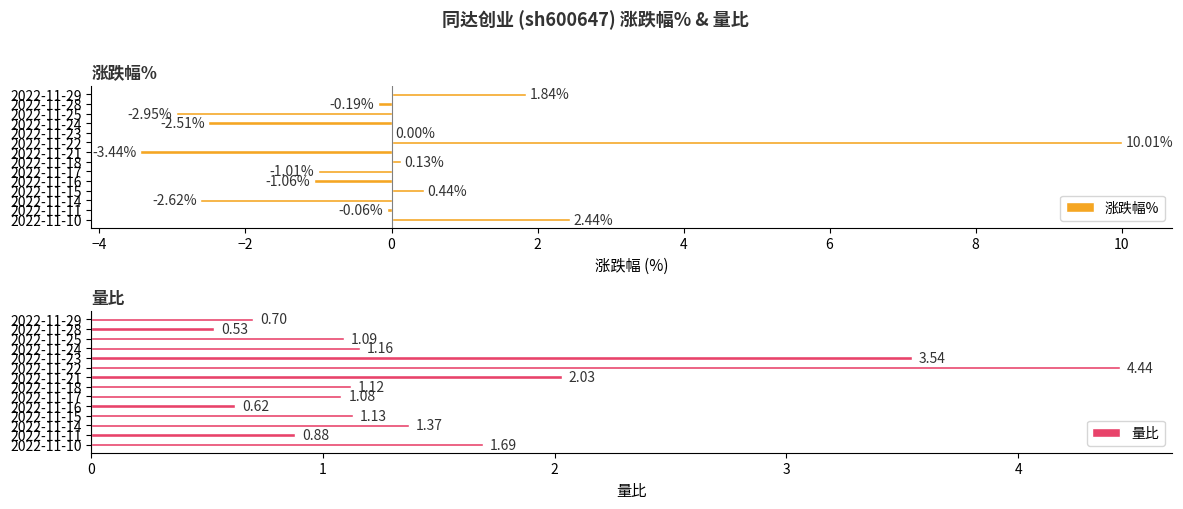

What is the value of the 量比 bar at the 14th from the left?

1.7